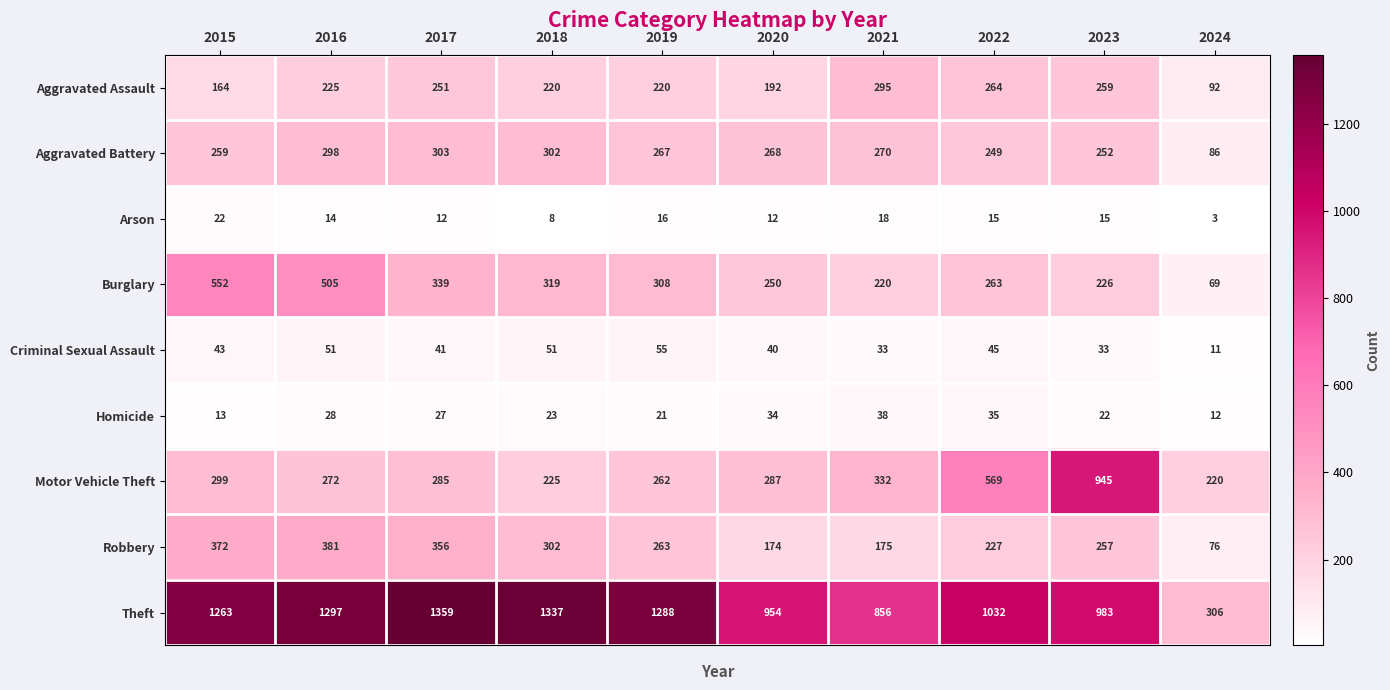

Which series has the widest spread of values?

Theft